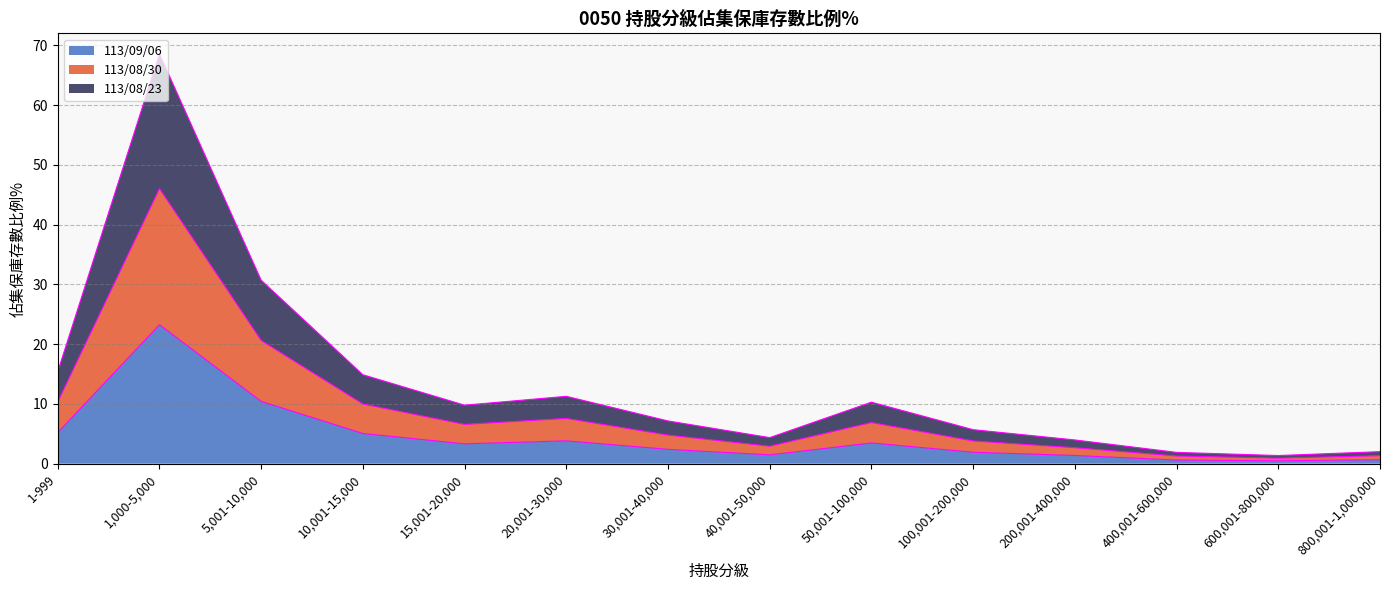

Between 1-999 and 100,001-200,000, which is larger?

1-999